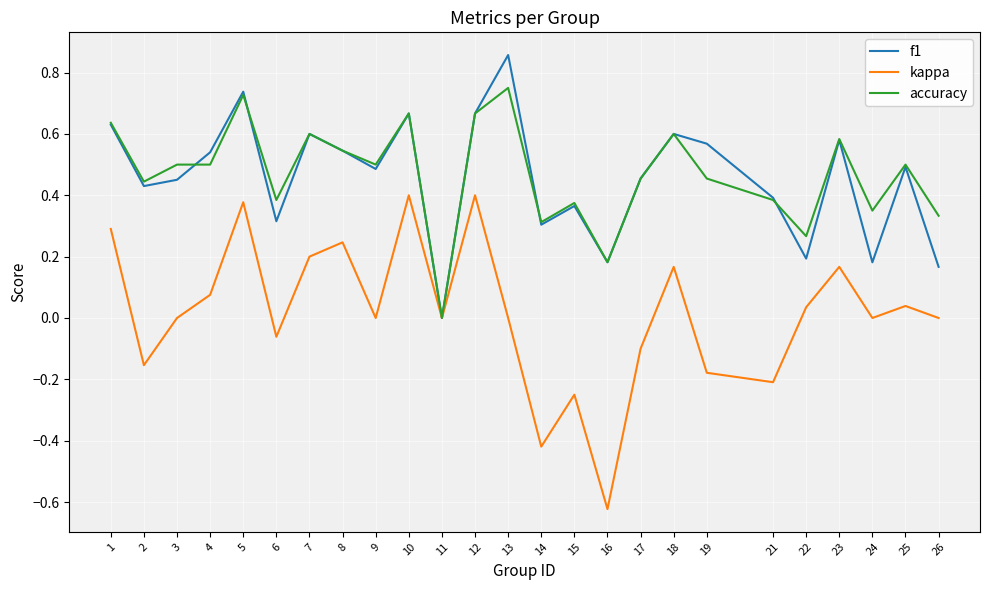

Which series has the widest spread of values?

kappa